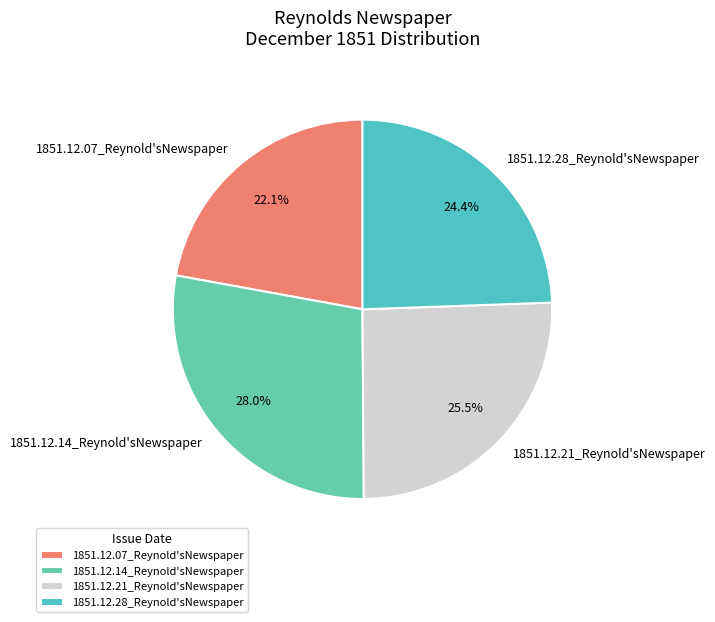

What percentage is NOT represented by 1851.12.21_Reynold'sNewspaper?

74.5%